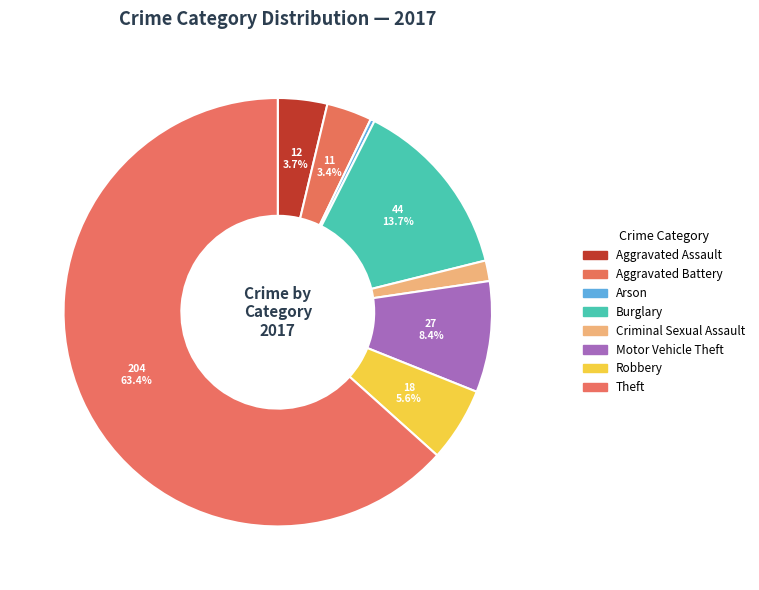

Is there any slice that represents more than half of the pie?

Yes